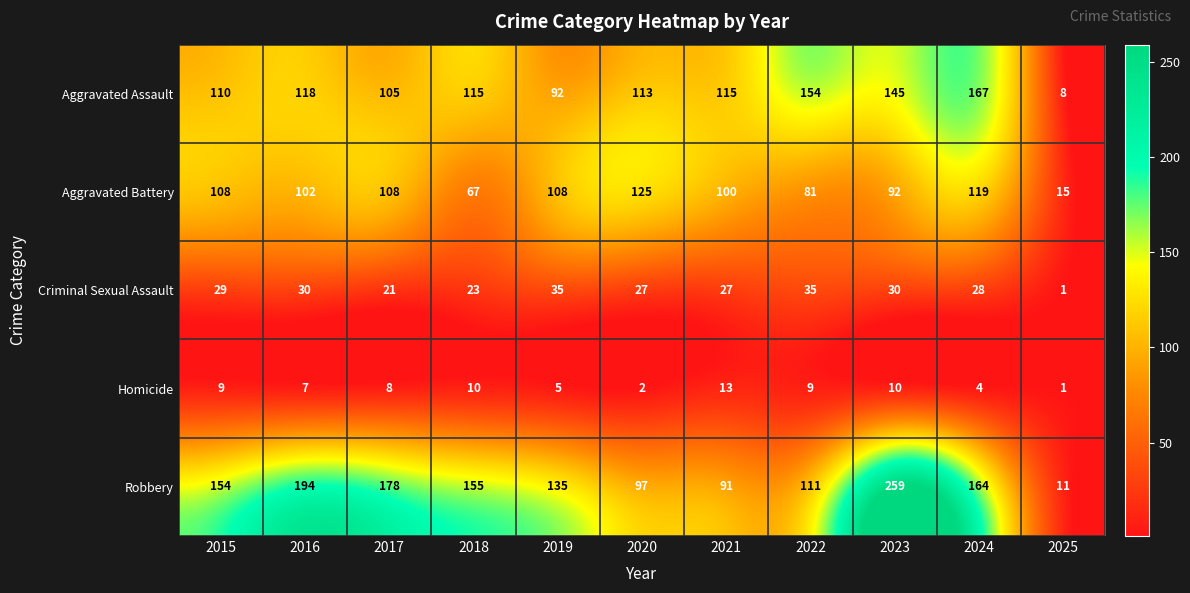

True or false: Aggravated Assault has a value of 39 at 2016.

False